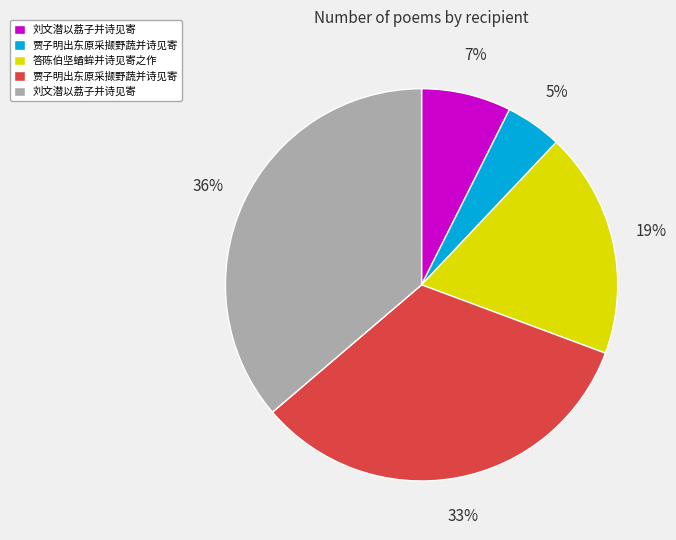

Is there a majority slice in this chart?

No